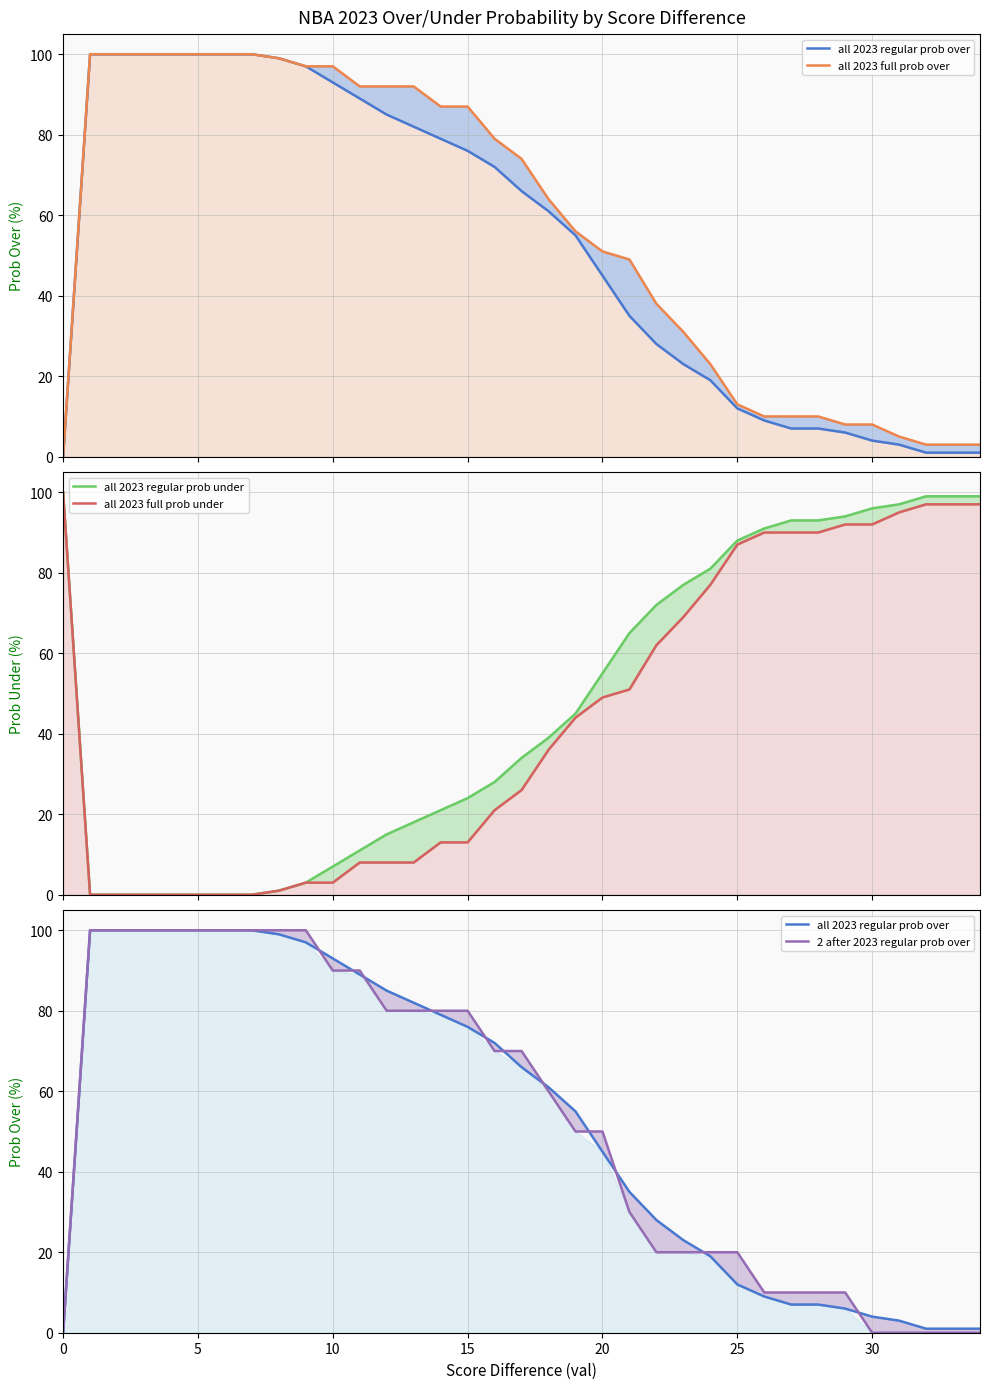

How many 2 after 2023 regular prob over values are between 10 and 100?

29